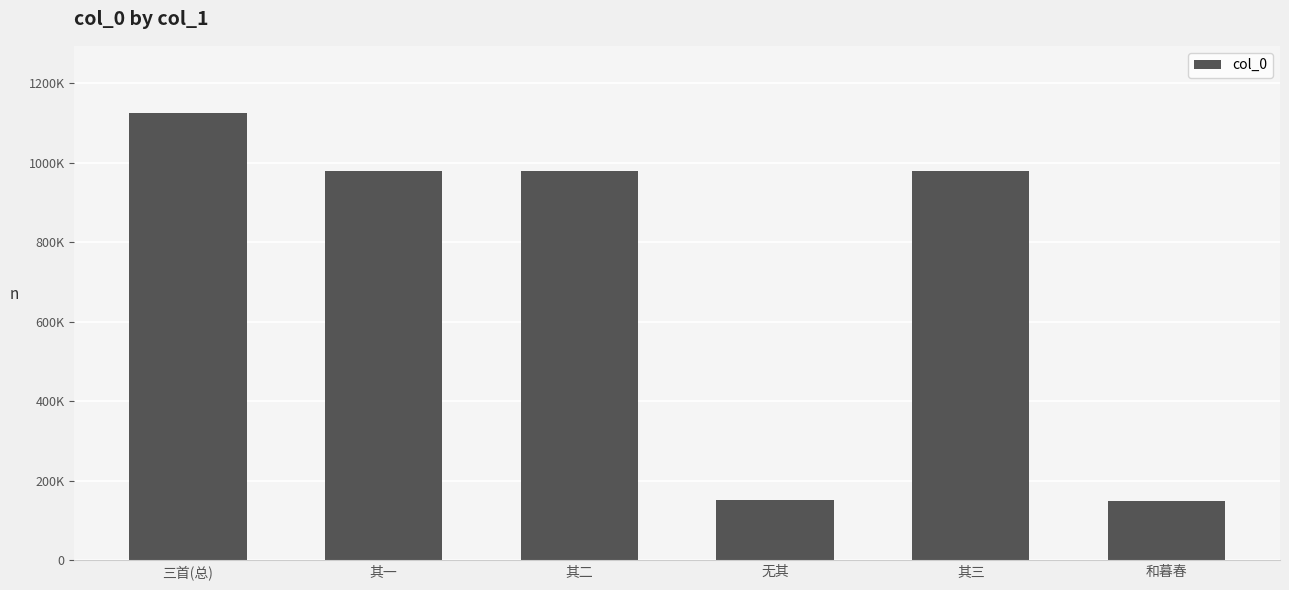

What is the difference between the values at 其一 and 其三?

2